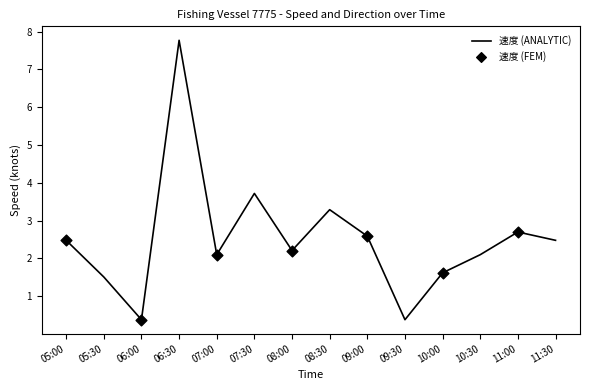

Between 08:30 and 11:30, which is larger?

08:30